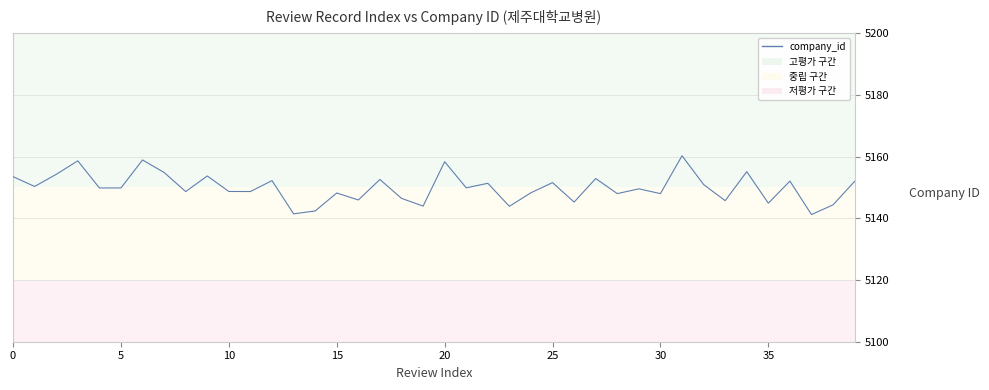

How many interior local peaks (higher than both neighbors) does the data have?

14